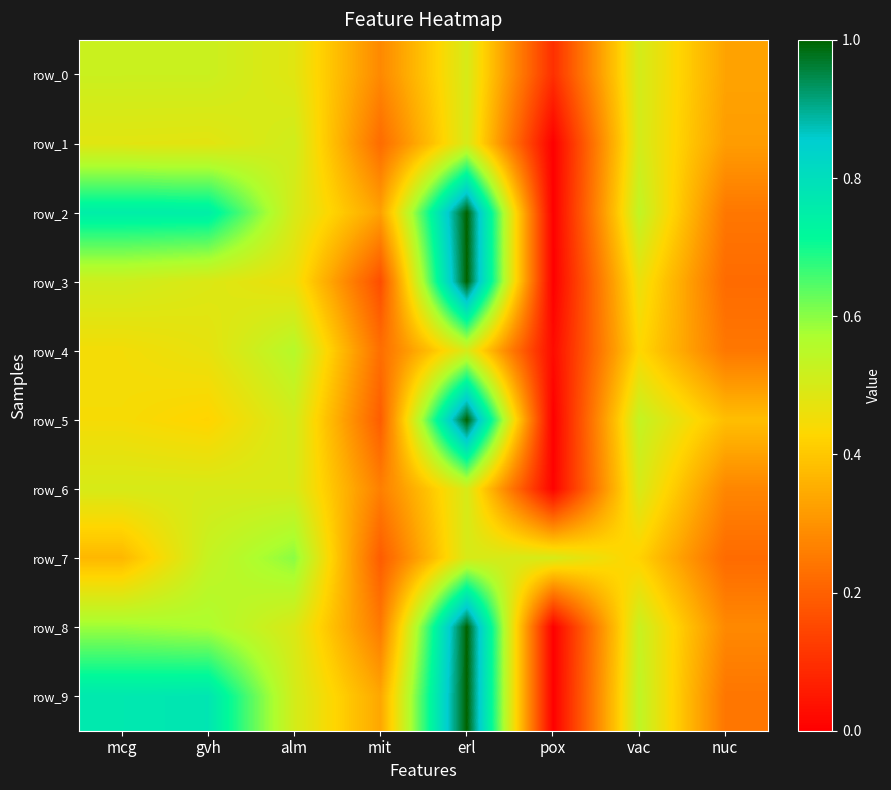

List the labels in order of row_4 value, smallest first.

pox, mit, nuc, vac, mcg, gvh, erl, alm